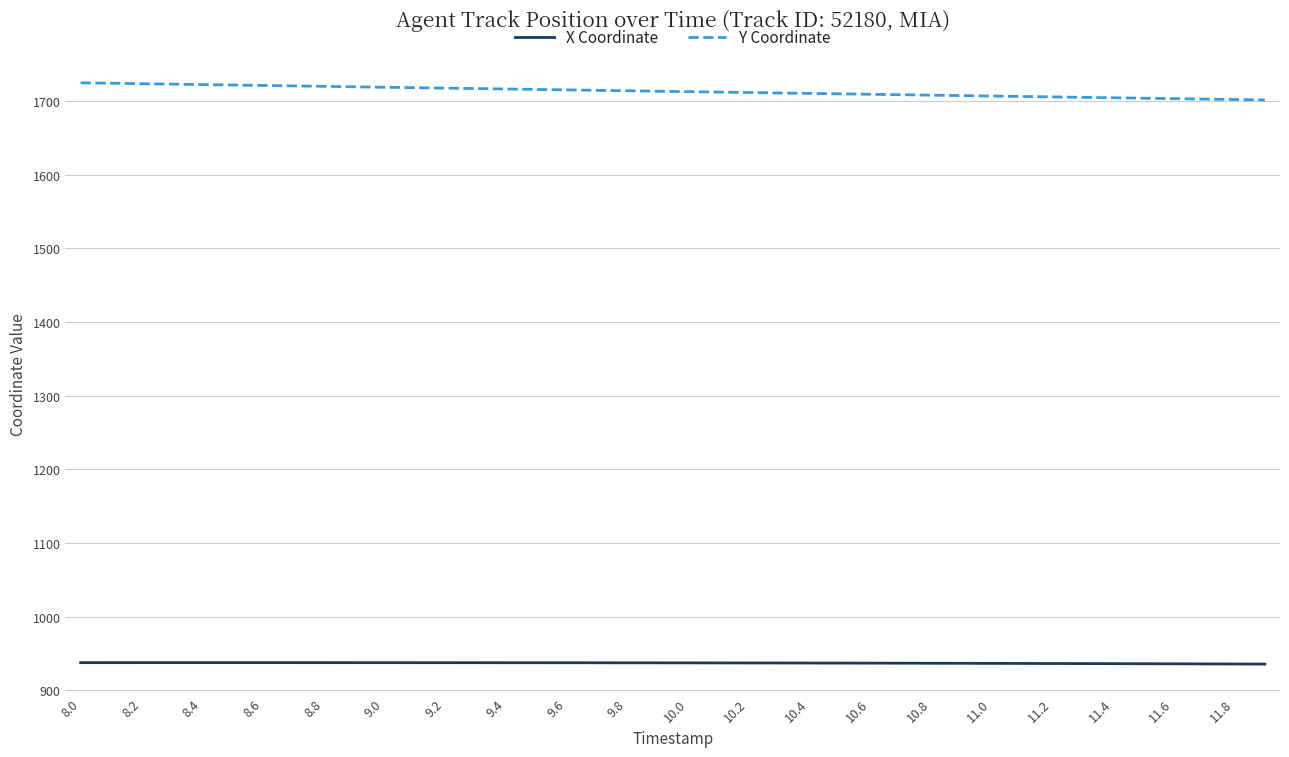

True or false: Y Coordinate and X Coordinate intersect in this chart.

False